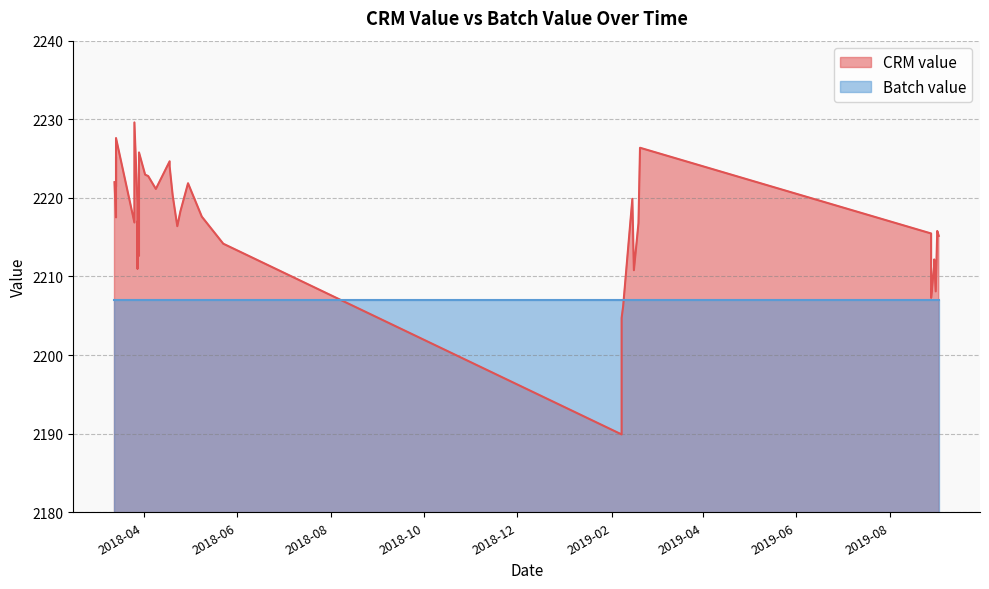

Is it true that the value at 2018-03-26 is 2229.6?

True